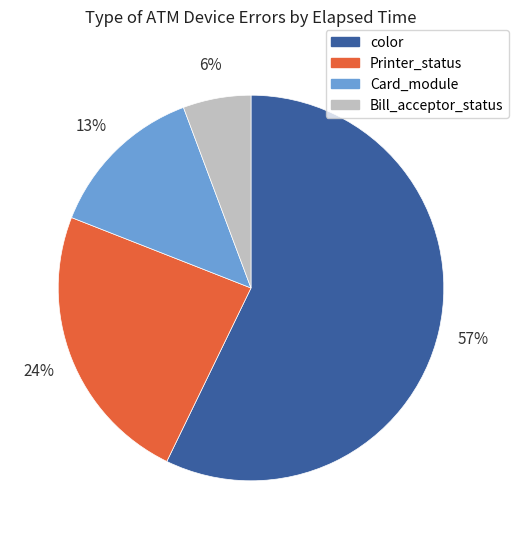

Which has a higher value, color or Printer_status?

color